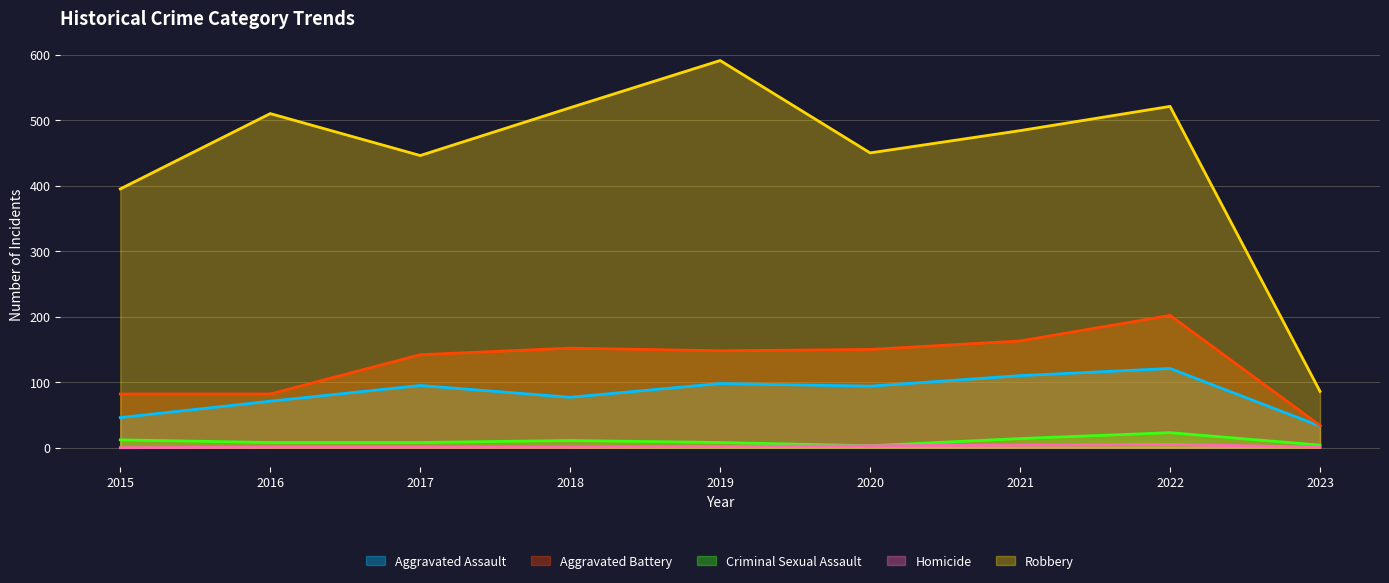

The value of Aggravated Assault at 2023 is 33. True or false?

True